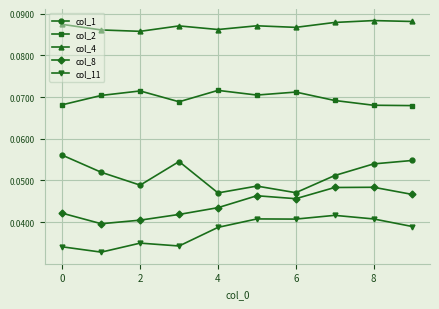

True or false: col_11 and col_4 cross at least once.

False